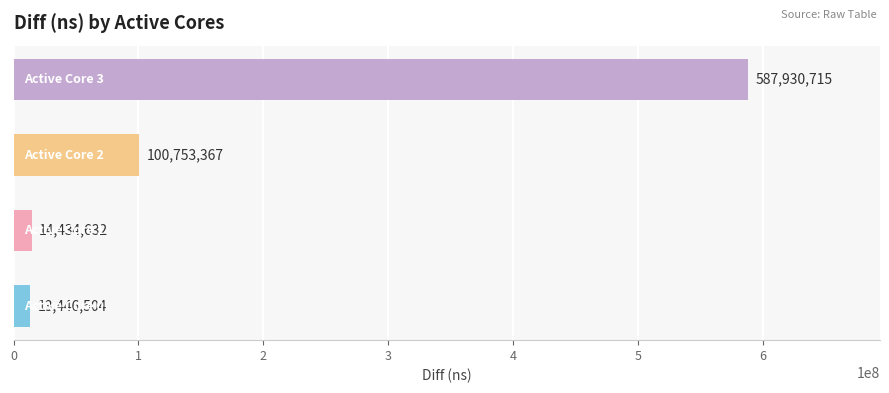

Reading bottom to top, extract all data points from this chart.

13446504	14434632	100753367	587930715